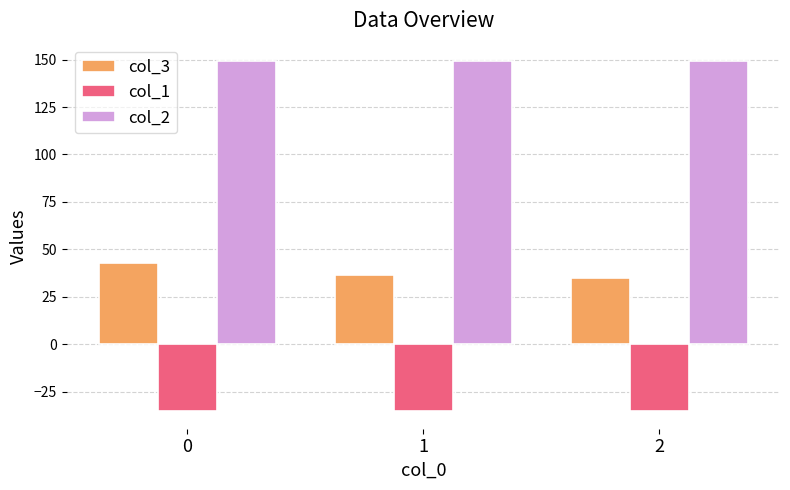

Reading left to right, transcribe all the data shown in this chart.

col_3: 42.7	36.5	34.9
col_1: -35.4	-35.4	-35.4
col_2: 149.2	149.2	149.2